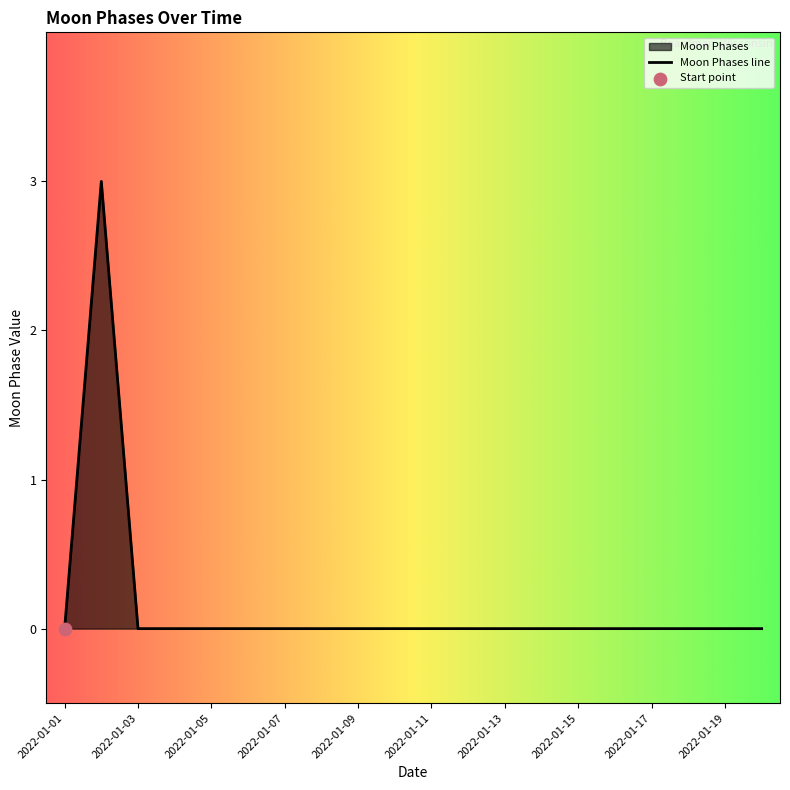

Between 2022-01-07 and 2022-01-19, which is larger?

2022-01-07